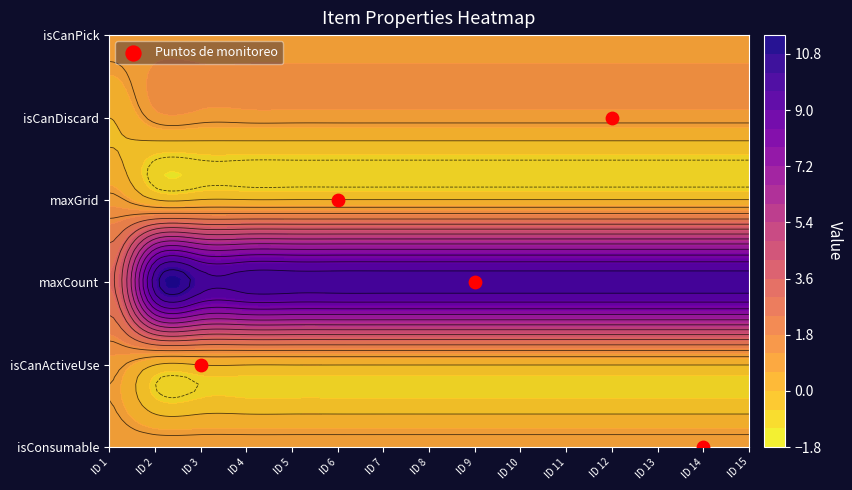

What is the difference between the values at ID 9 and ID 12?

2